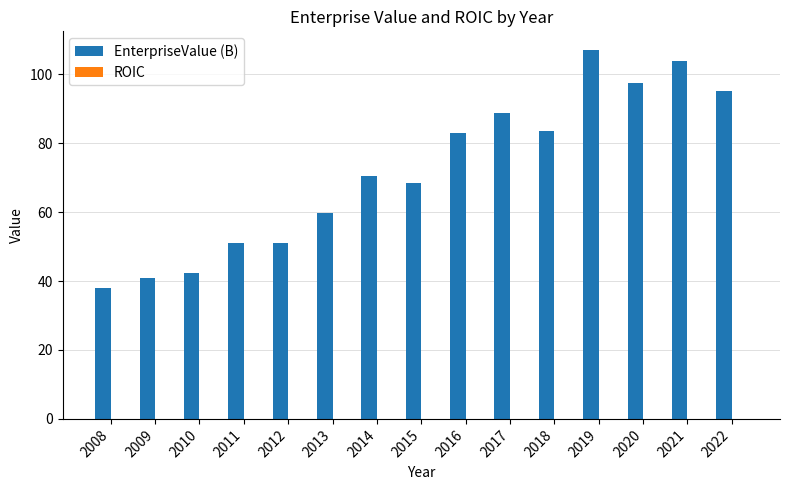

Between 2019 and 2021, which series saw the biggest shift?

EnterpriseValue (B)